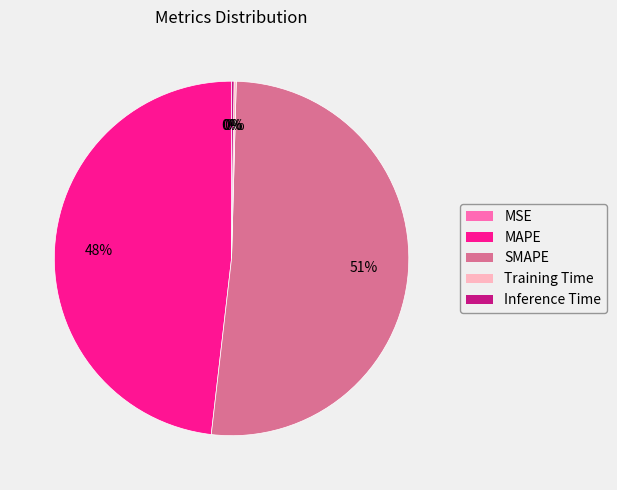

Which slice represents more than half of the pie?

SMAPE